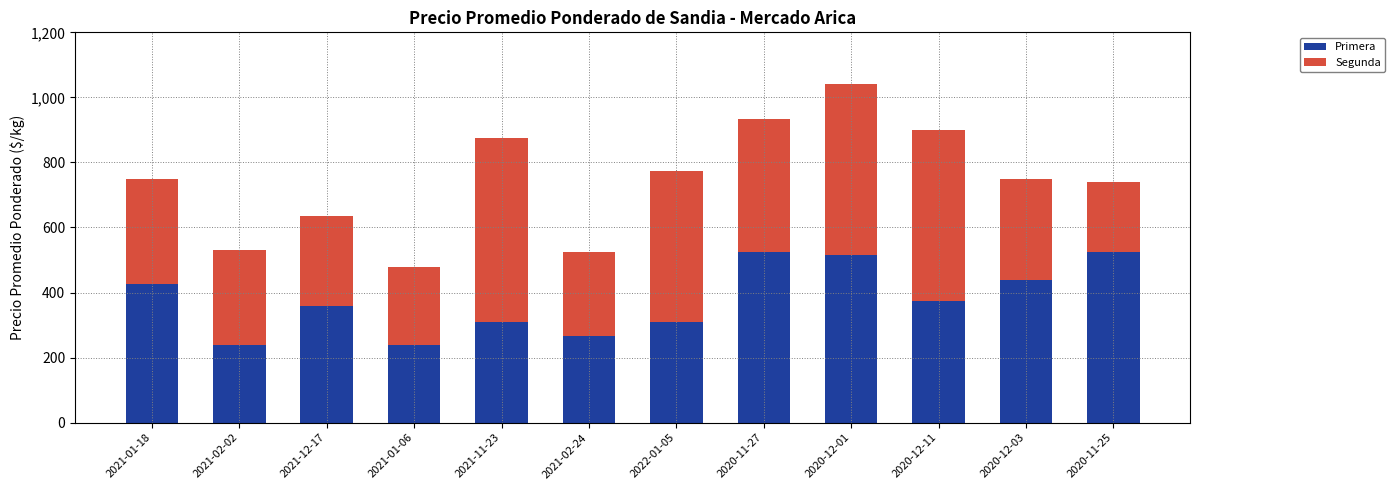

What is the sum of all Primera values?

4530